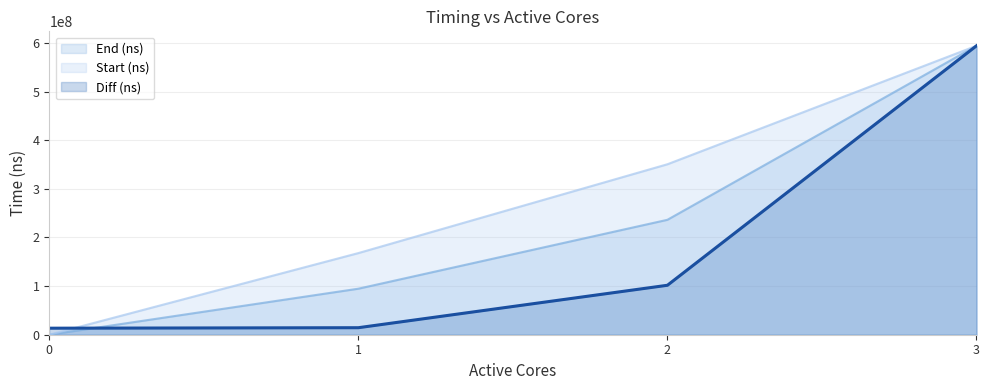

The End (ns) series shows 0.0 at 0. True or false?

True